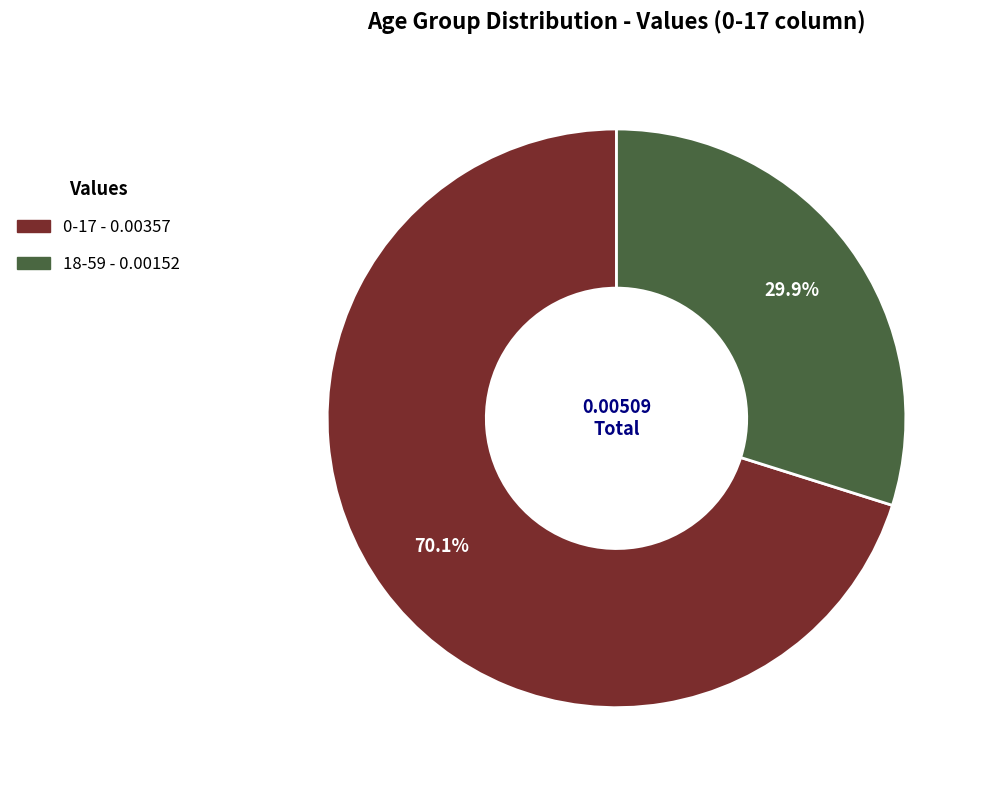

Combined, what portion of the pie is 0-17 and 18-59?

100.0%